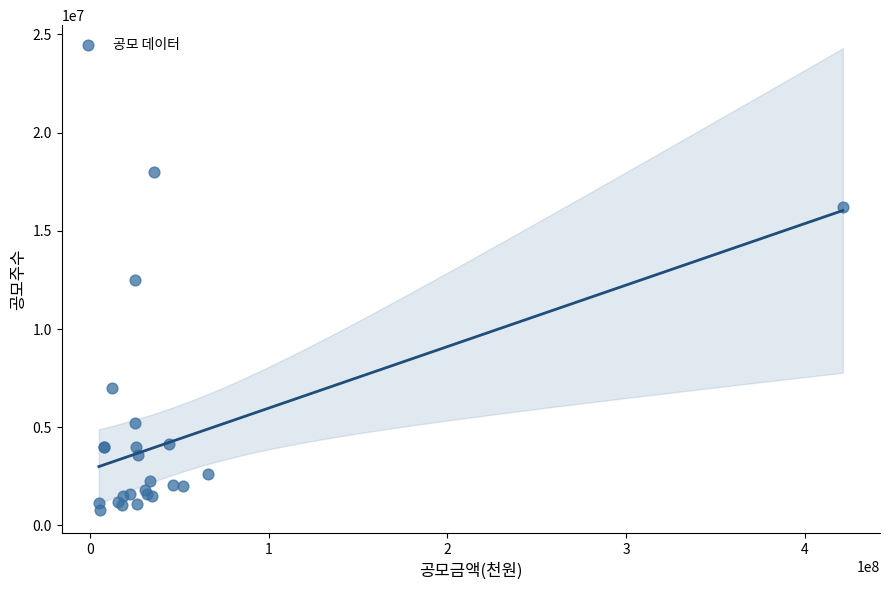

What Y value in the scatter plot is closest to 9385000?

7000000